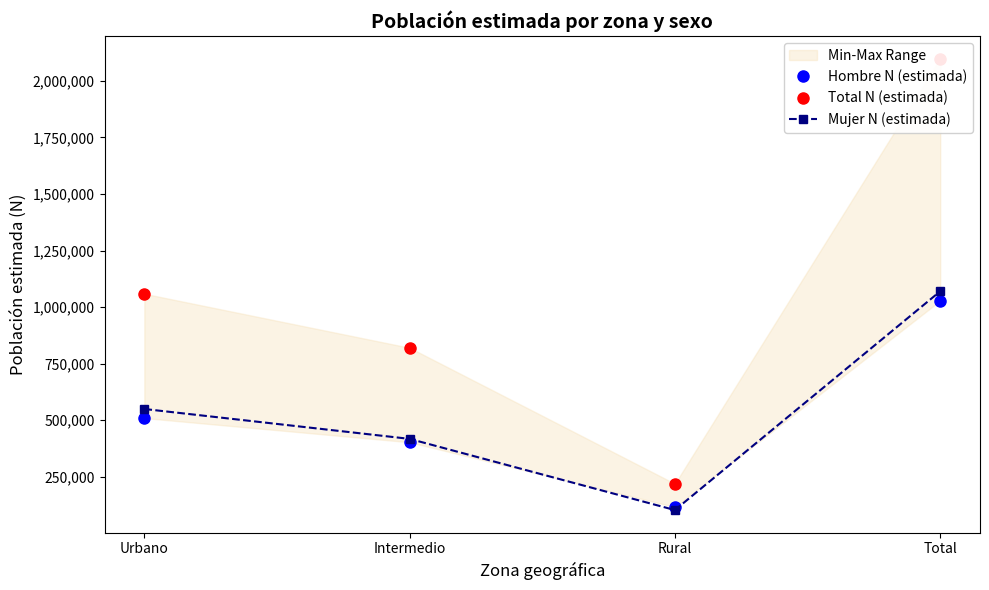

Between Intermedio and Rural, which series saw the biggest shift?

Total N (estimada)